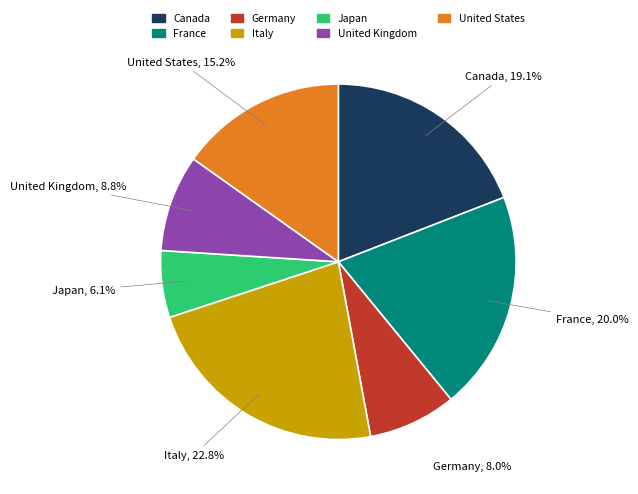

The Italy slice represents 29% of the pie. True or false?

False